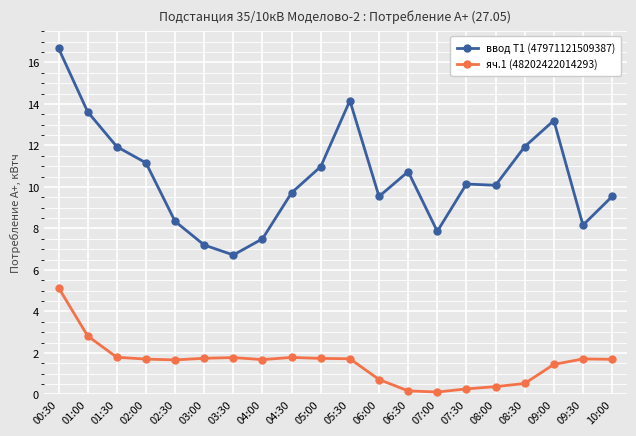

In ввод Т1 (47971121509387), how many points are lower than both neighbors (excluding endpoints)?

5